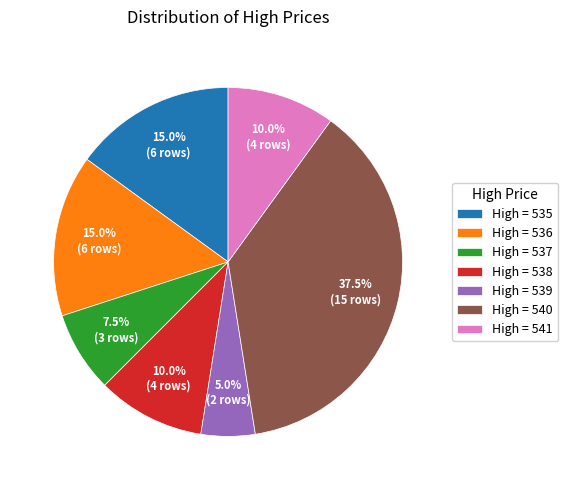

What is the ratio of the value at High = 535 to the value at High = 537?

2.0